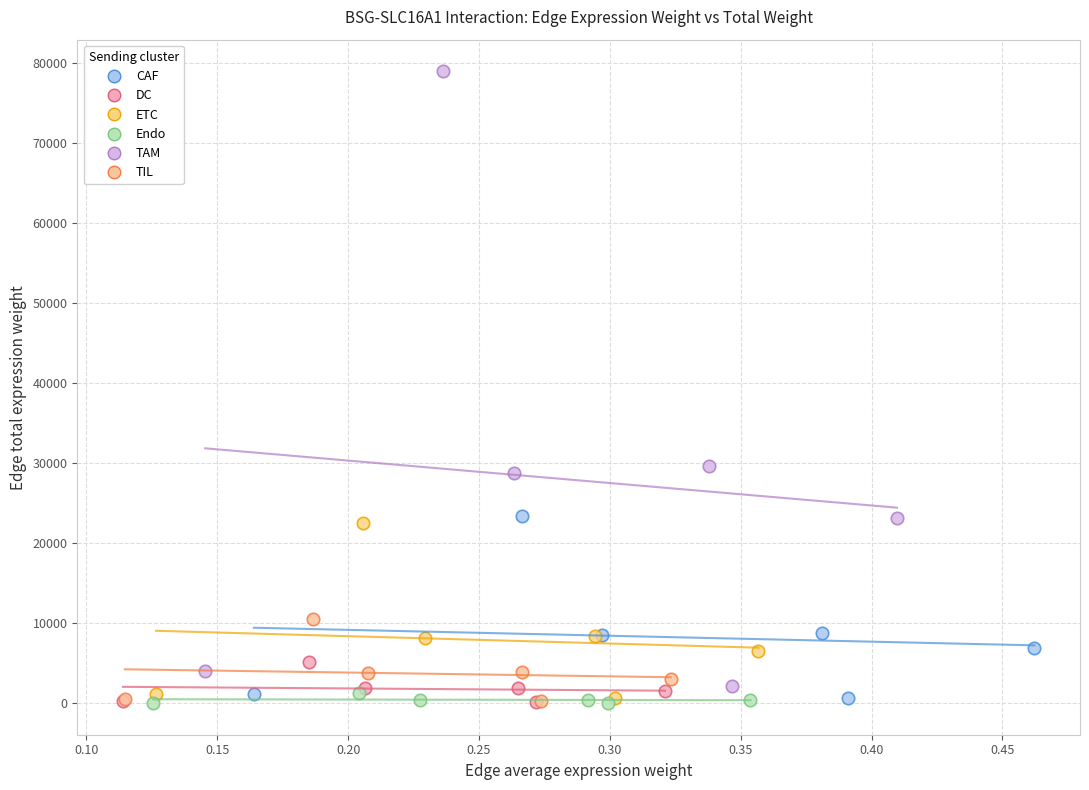

Which series reaches the maximum Y coordinate?

TAM